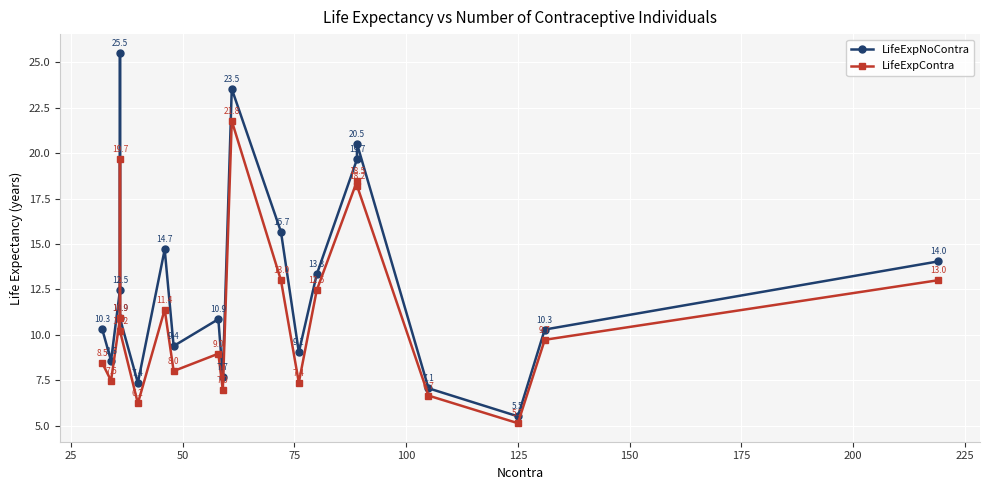

What is the difference between the second highest and minimum values in the LifeExpContra series?

14.5